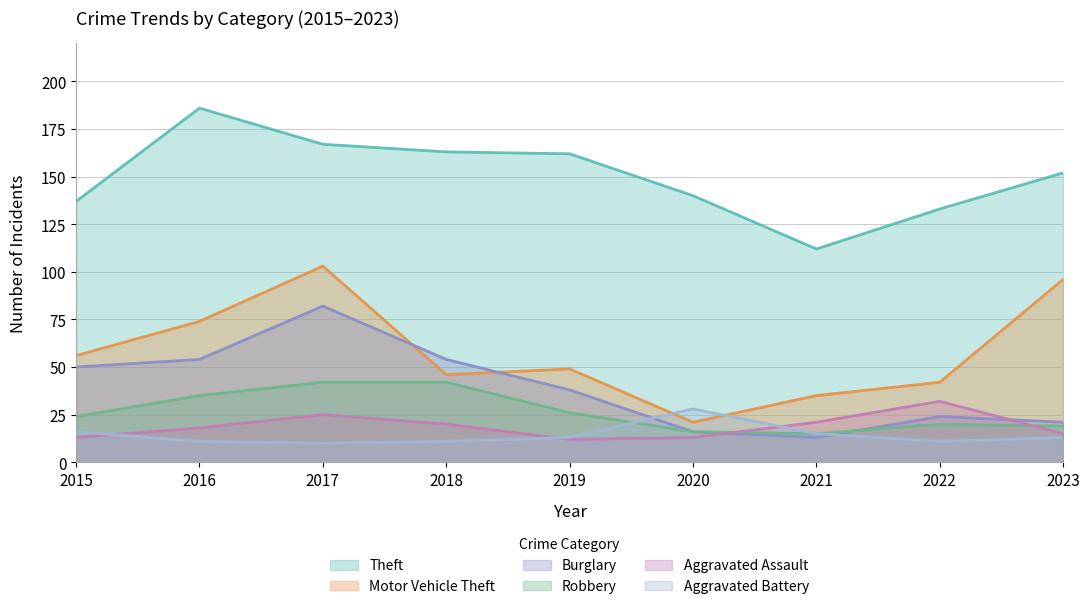

At which label is Burglary closest to 47?

2015